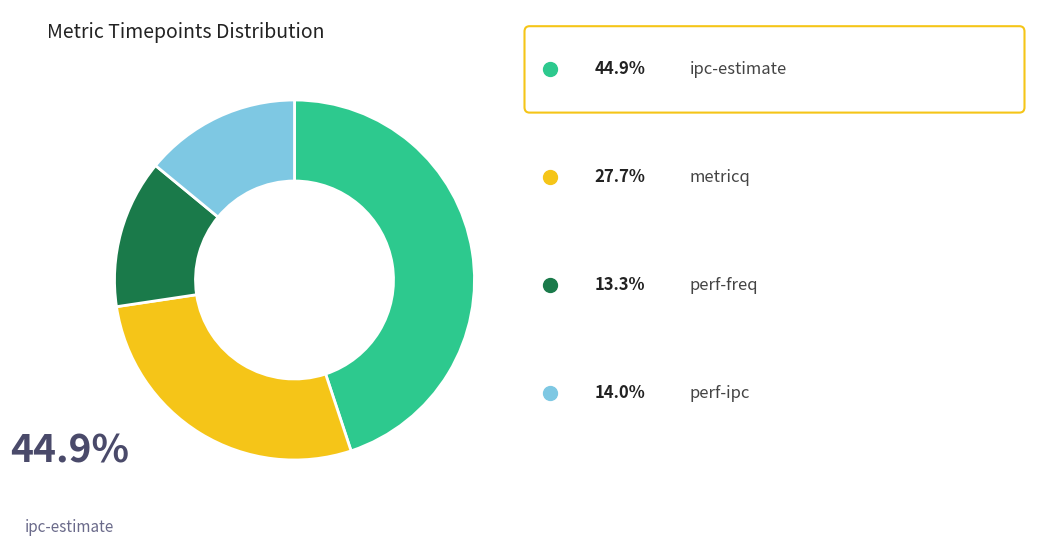

Count the number of slices in the pie.

4